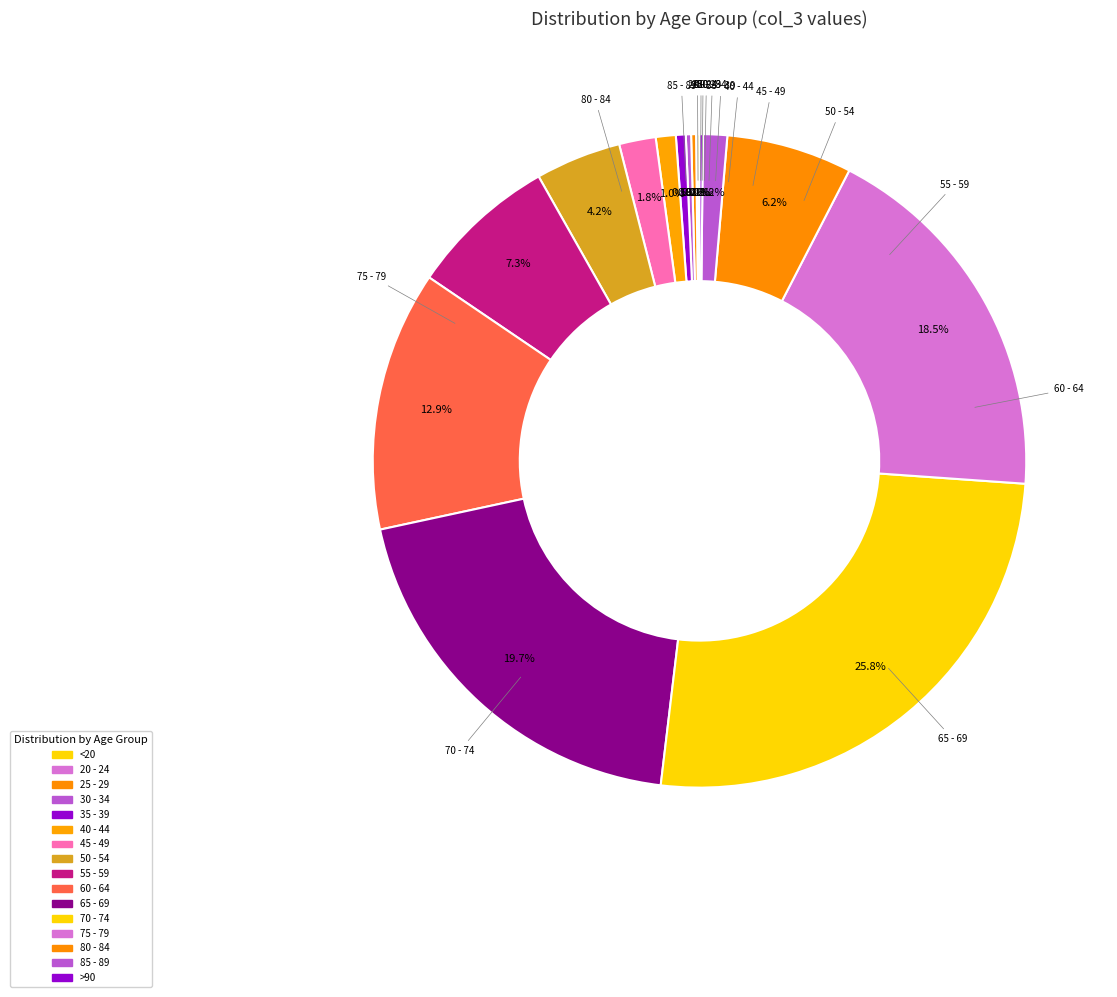

What percentage do 50 - 54 and 25 - 29 together represent?

4.5%